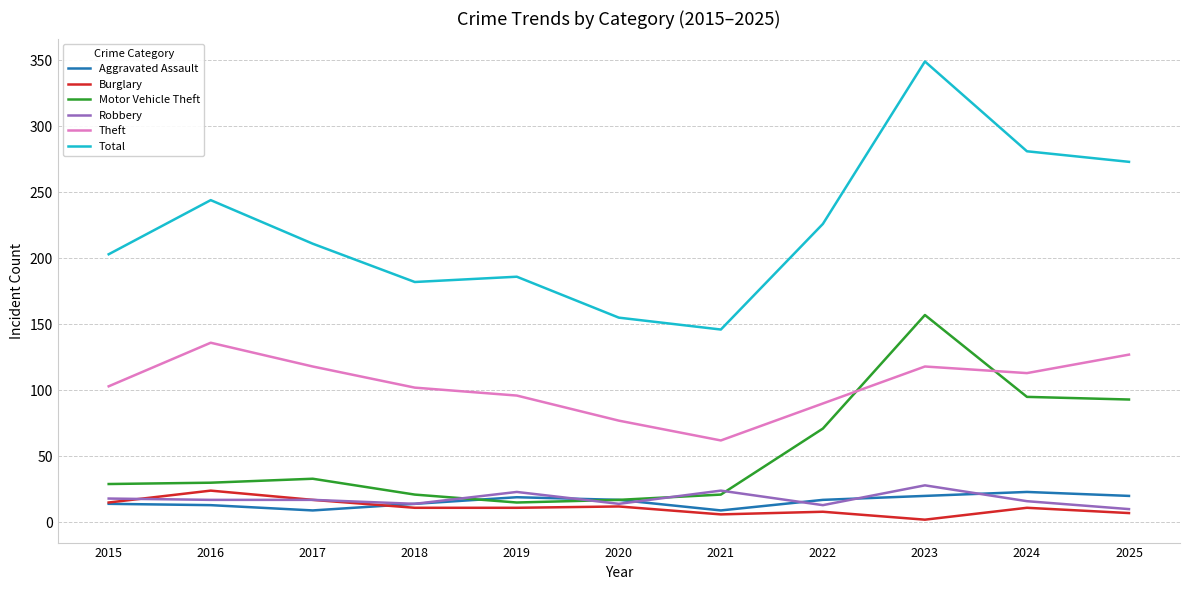

At which label does Motor Vehicle Theft reach its peak?

2023